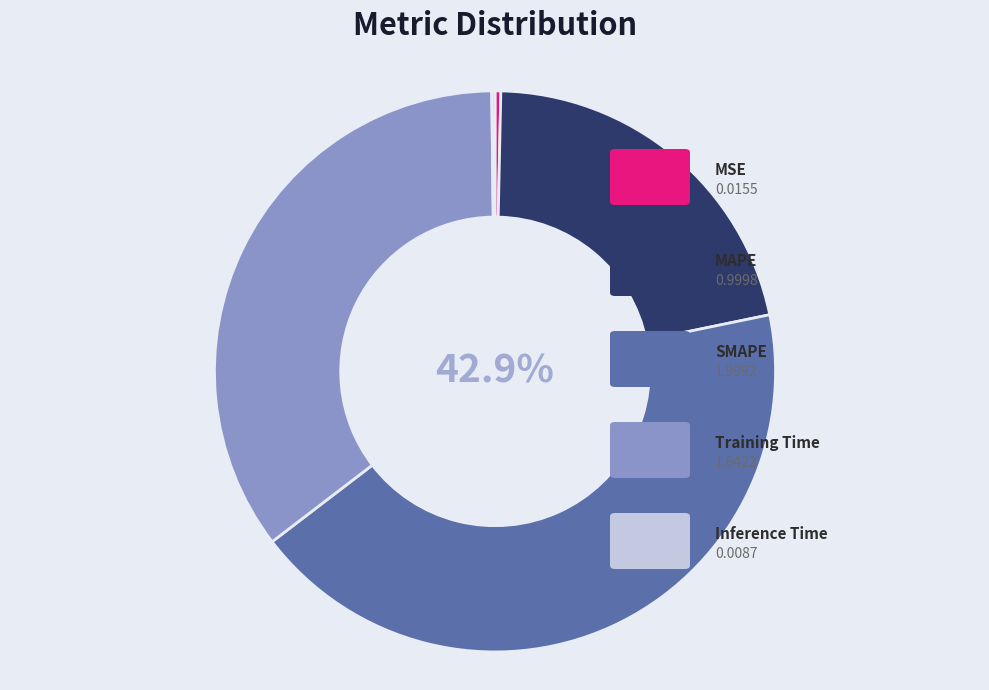

Does any single category account for the majority?

No